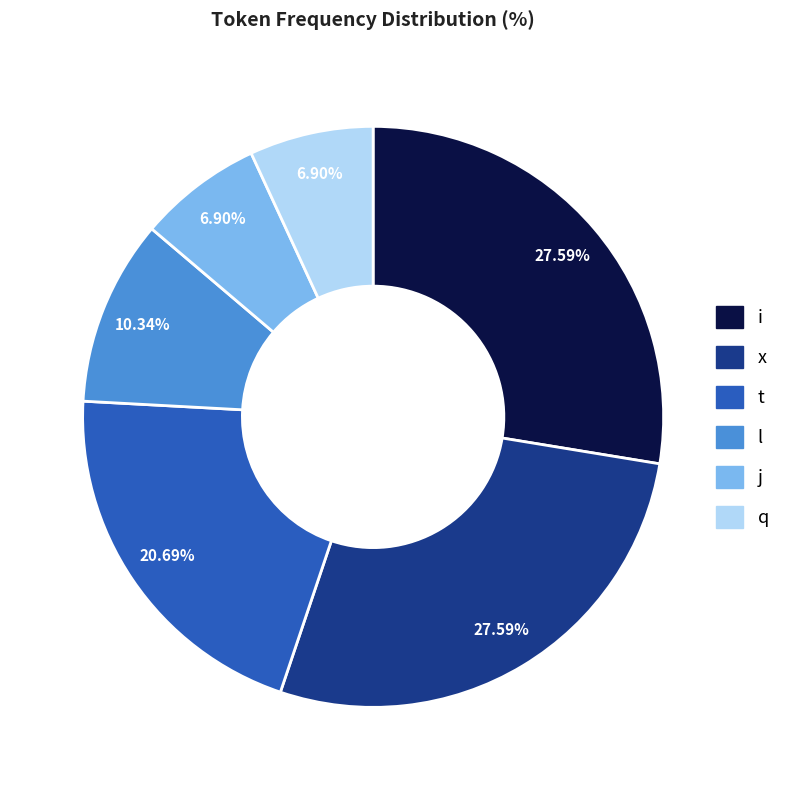

Which has a higher value, q or x?

x